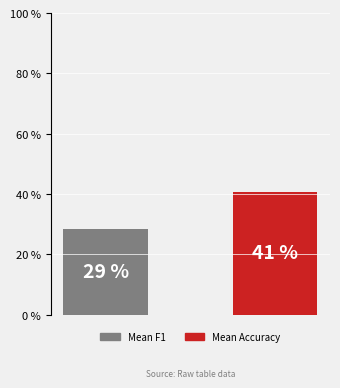

True or false: the data shows 0.2 at 1.

False